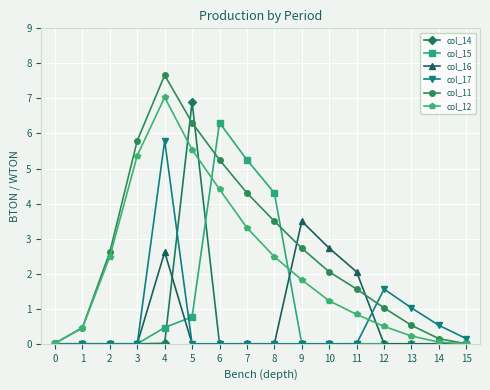

Which category has the highest value across all series?

4